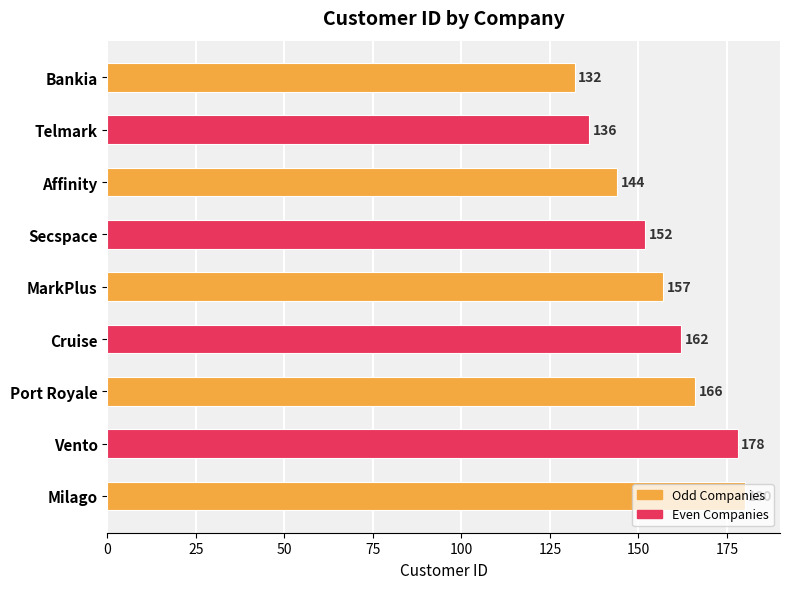

What is the change in value from Secspace to Milago?

+28